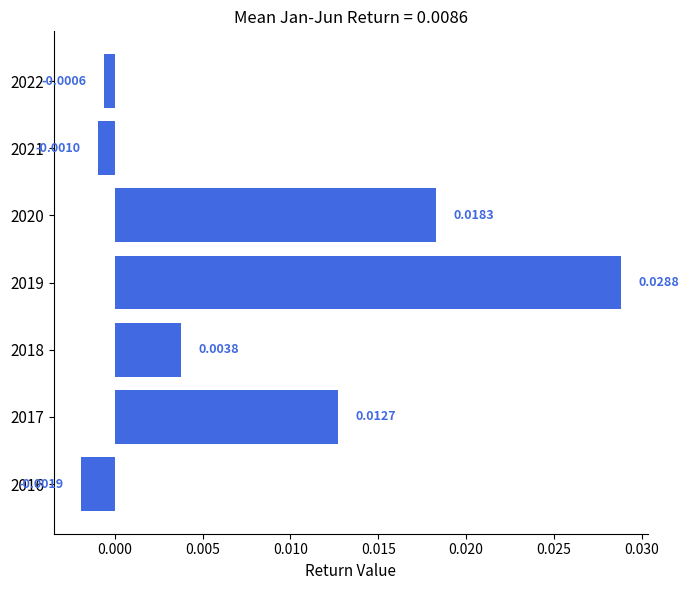

Rank the categories by value from highest to lowest.

2019, 2020, 2017, 2018, 2022, 2021, 2016